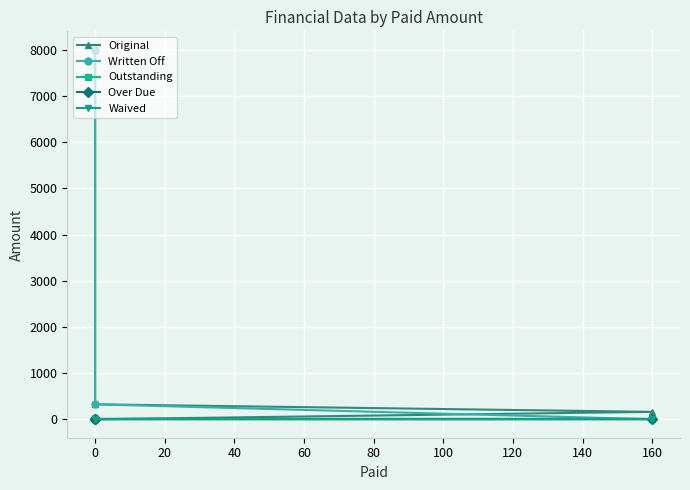

Which series changed the most between −20 and 0?

Original